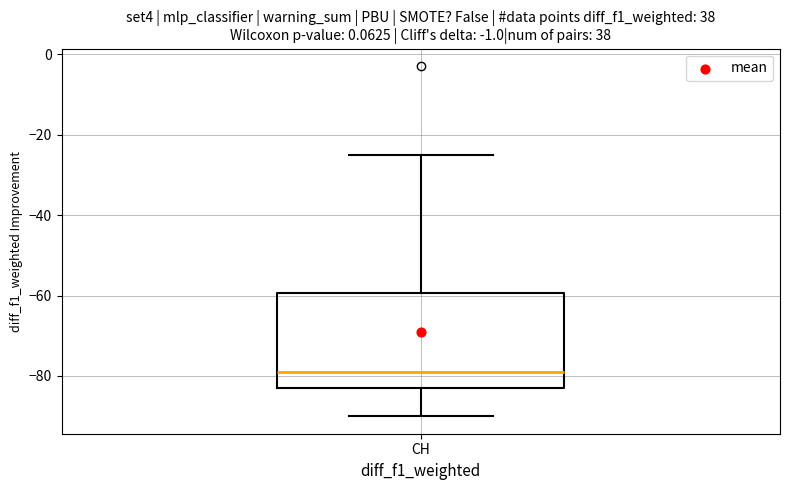

Read this box plot against the y-axis: the position of the median line, the range covered by the box, and the ends of both whiskers. The values are not printed on the chart, so give them approximately, as read against the axis.

median -78, box -82 to -60, whiskers -90 to -24